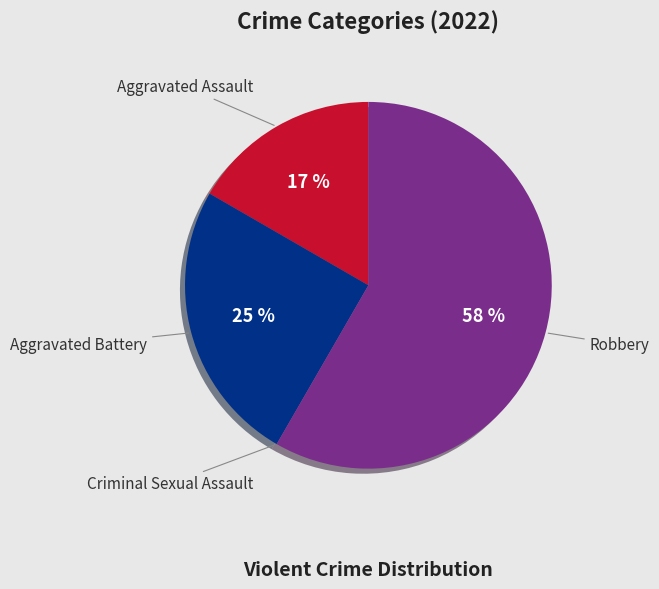

To the nearest percent, what is the difference between the largest and smallest slice percentages?

58%